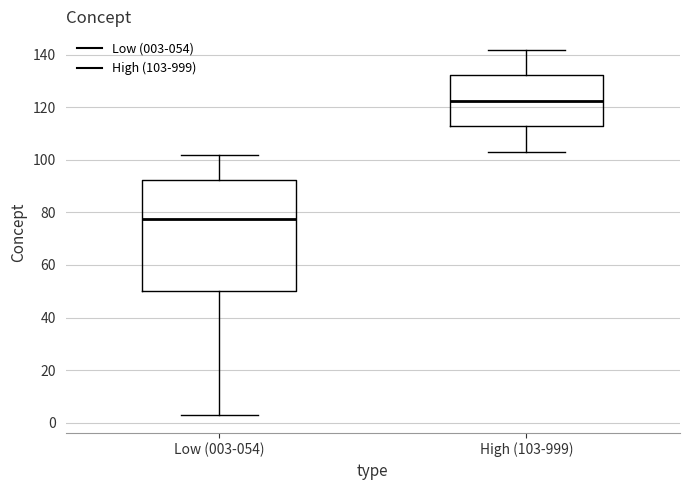

Reading left to right, read every box against the y-axis: the position of its median line, the range the box covers, and the ends of its whiskers. The values are not printed on the chart, so give them approximately, as read against the axis.

Low (003-054): median 78, box 50 to 92, whiskers 4 to 102
High (103-999): median 122, box 112 to 132, whiskers 104 to 142